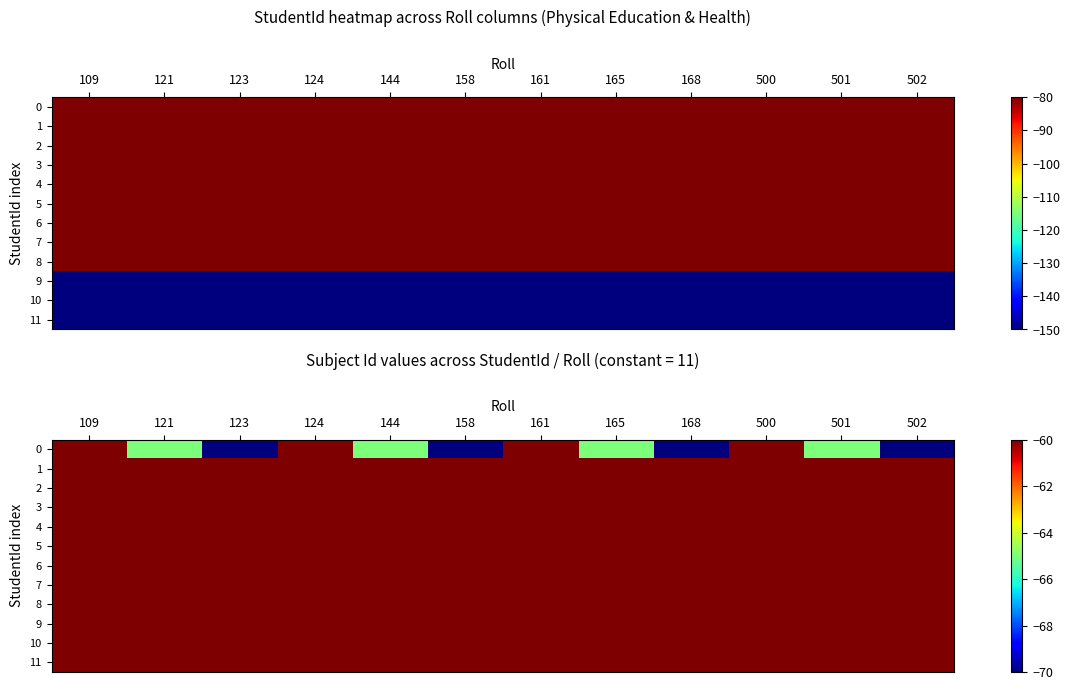

Is the value of 3 at 109 greater than the value of 10 at 144?

No